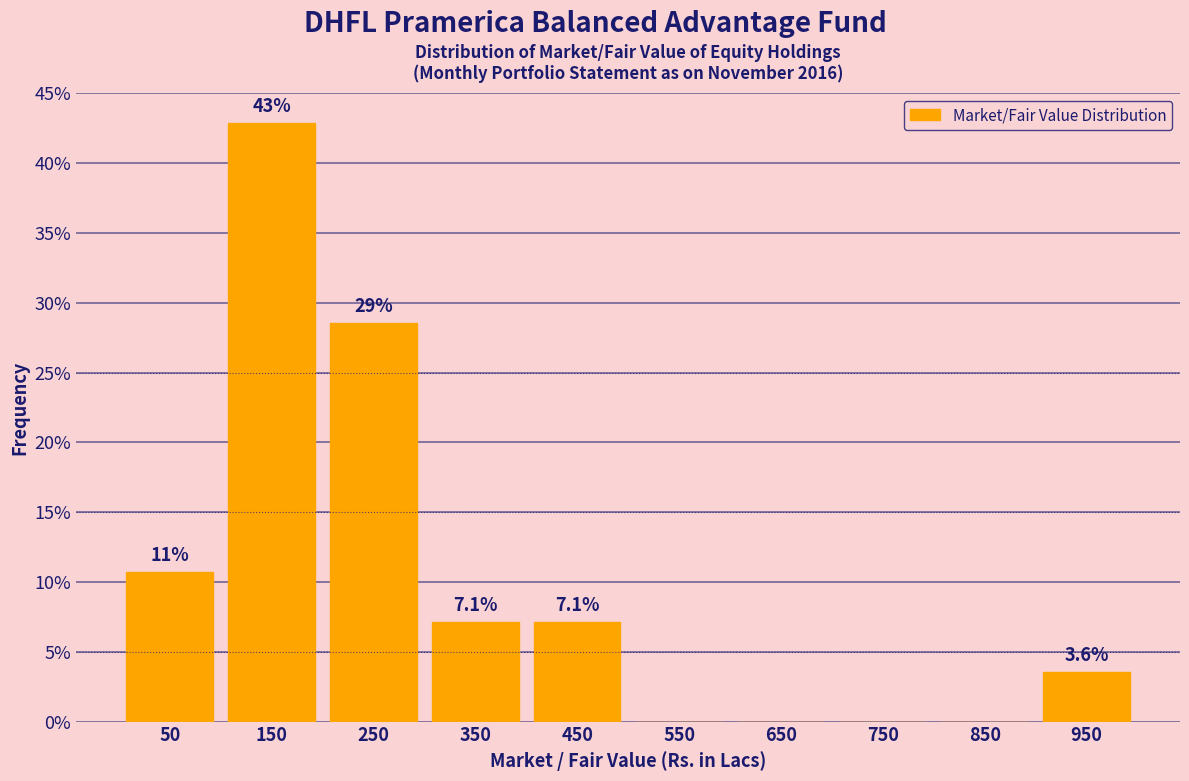

Which range on the x-axis has the tallest bar?

100 to 200